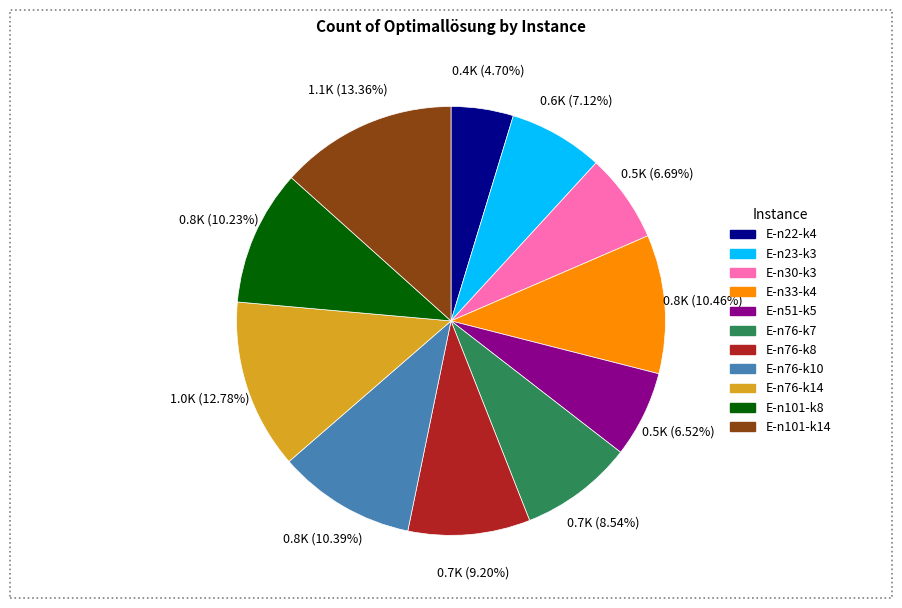

How many segments does this pie chart have?

11